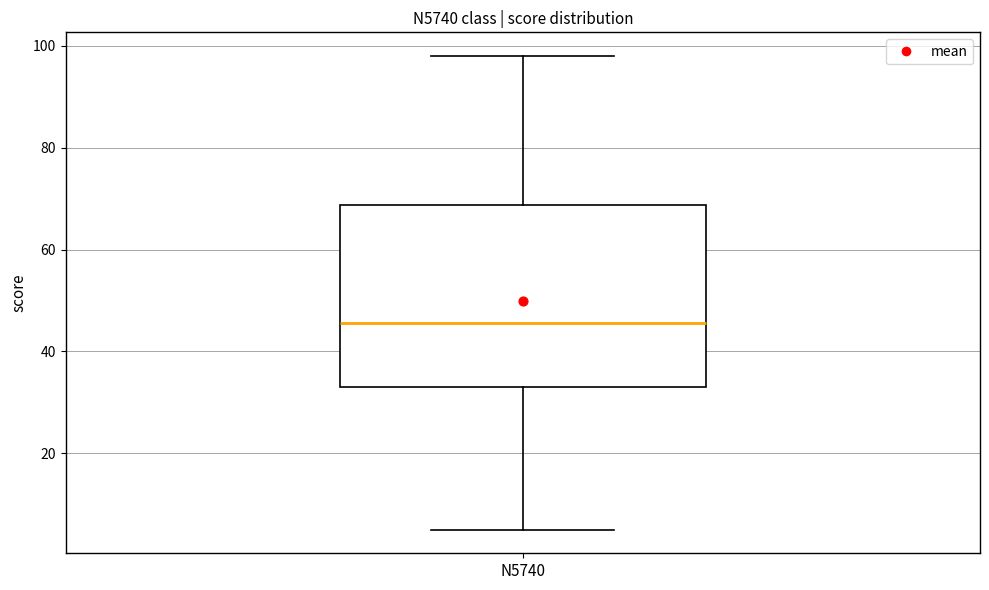

Transcribe this box plot: give where the median line is, the range the box spans, and where the two whiskers end, as read against the y-axis. The values are not printed on the chart, so give them approximately, as read against the axis.

median 46, box 34 to 68, whiskers 6 to 98